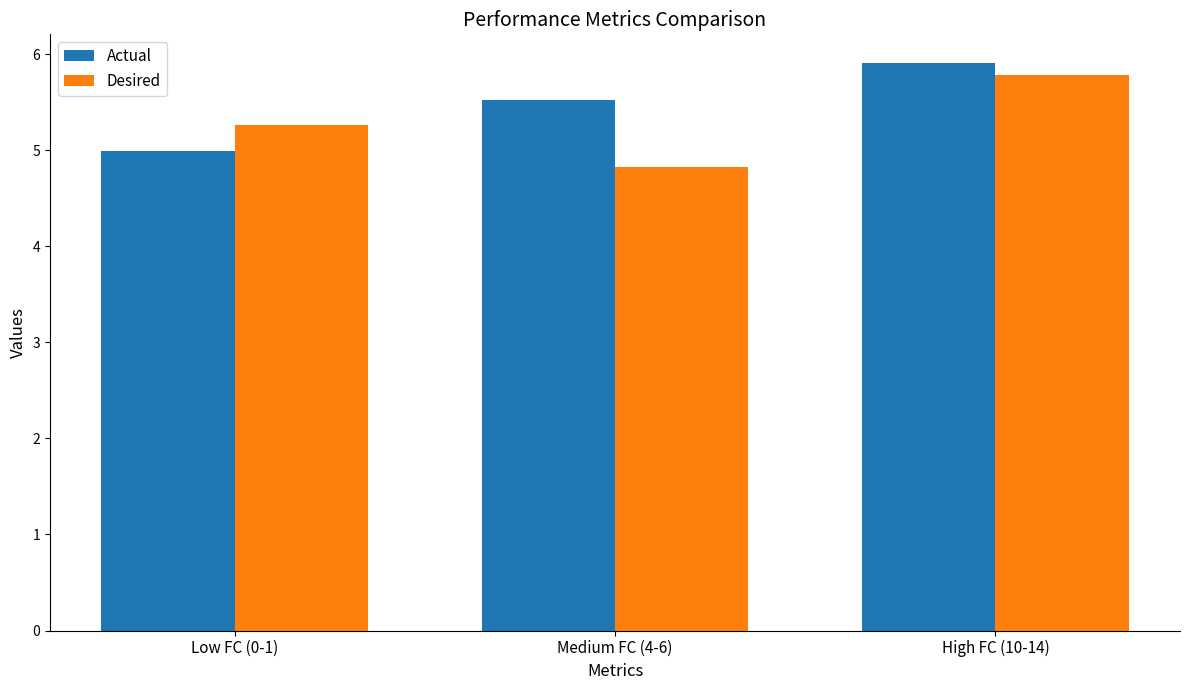

Where is Actual nearest to the value 5?

Low FC (0-1)